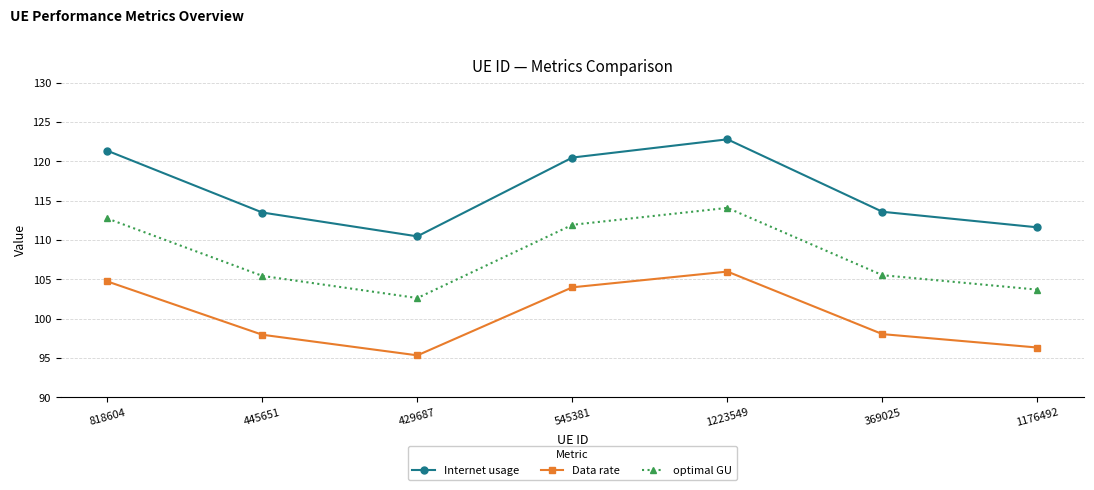

At which label does Data rate first exceed 98?

818604